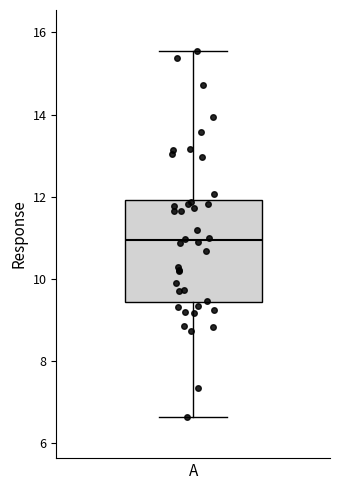

Transcribe this box plot: give where the median line is, the range the box spans, and where the two whiskers end, as read against the y-axis. The values are not printed on the chart, so give them approximately, as read against the axis.

median 11.0, box 9.4 to 12.0, whiskers 6.6 to 15.6